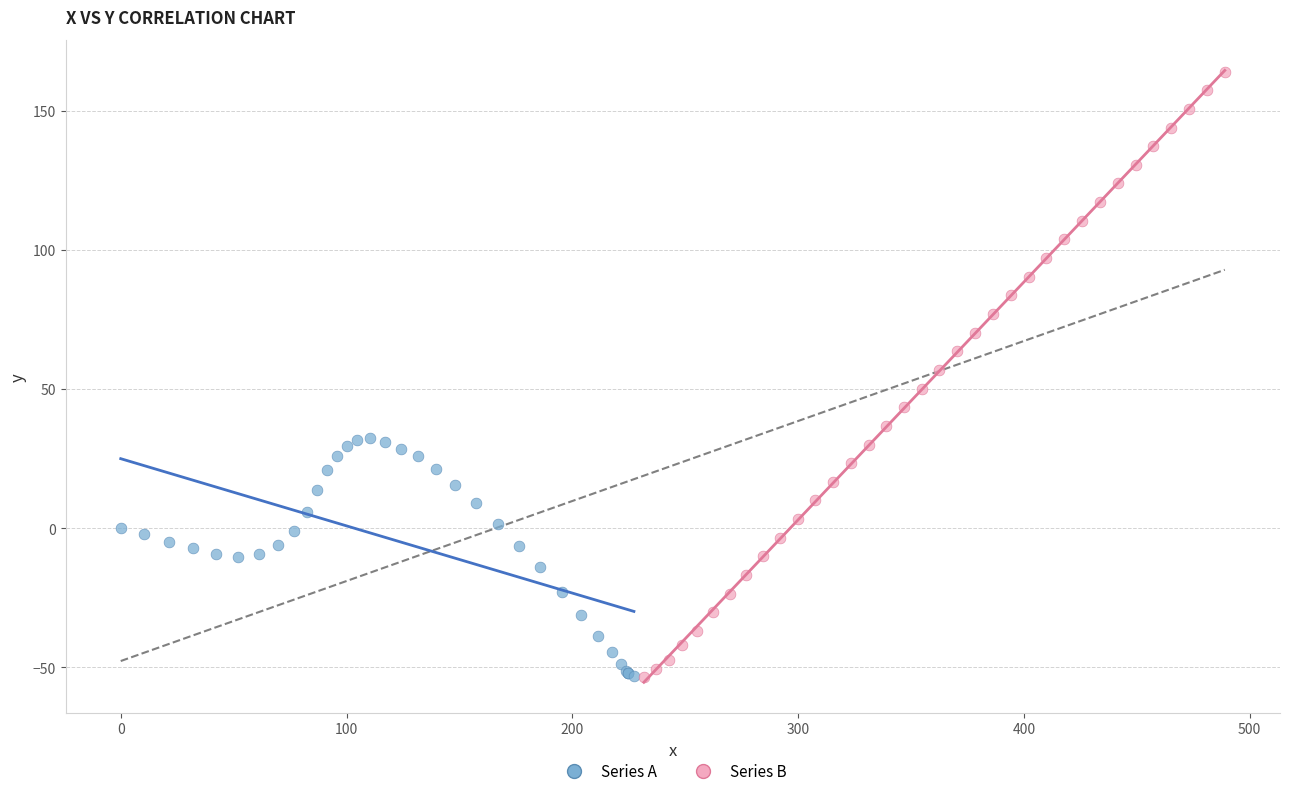

Which series has the widest spread of Y values?

Series B